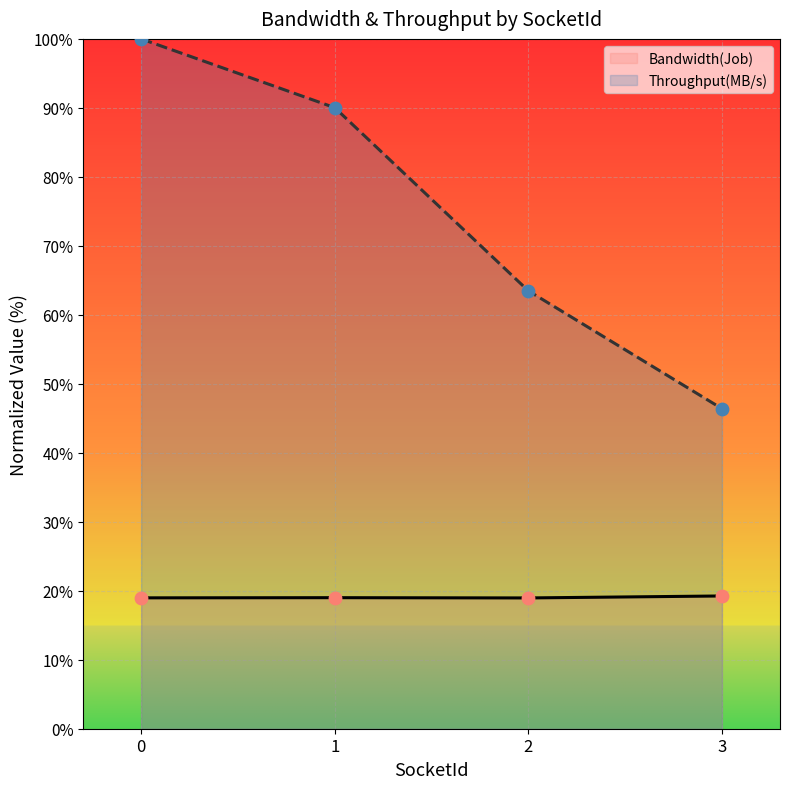

At how many categories does at least one series exceed 44?

4